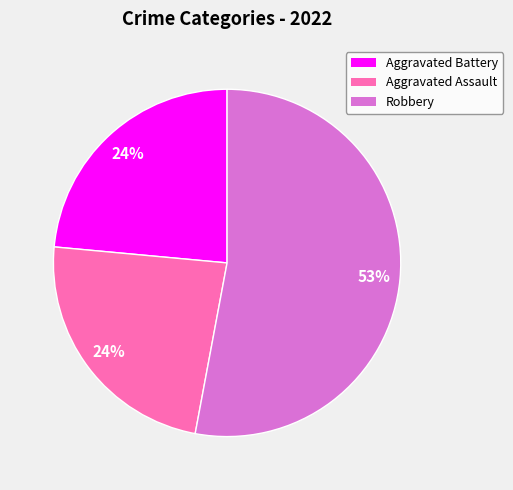

Do Aggravated Assault and Robbery together represent more than half of the pie?

Yes